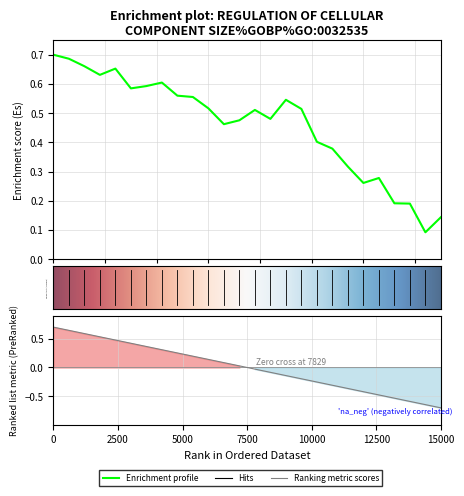

What value does the data have at 2500?

0.7